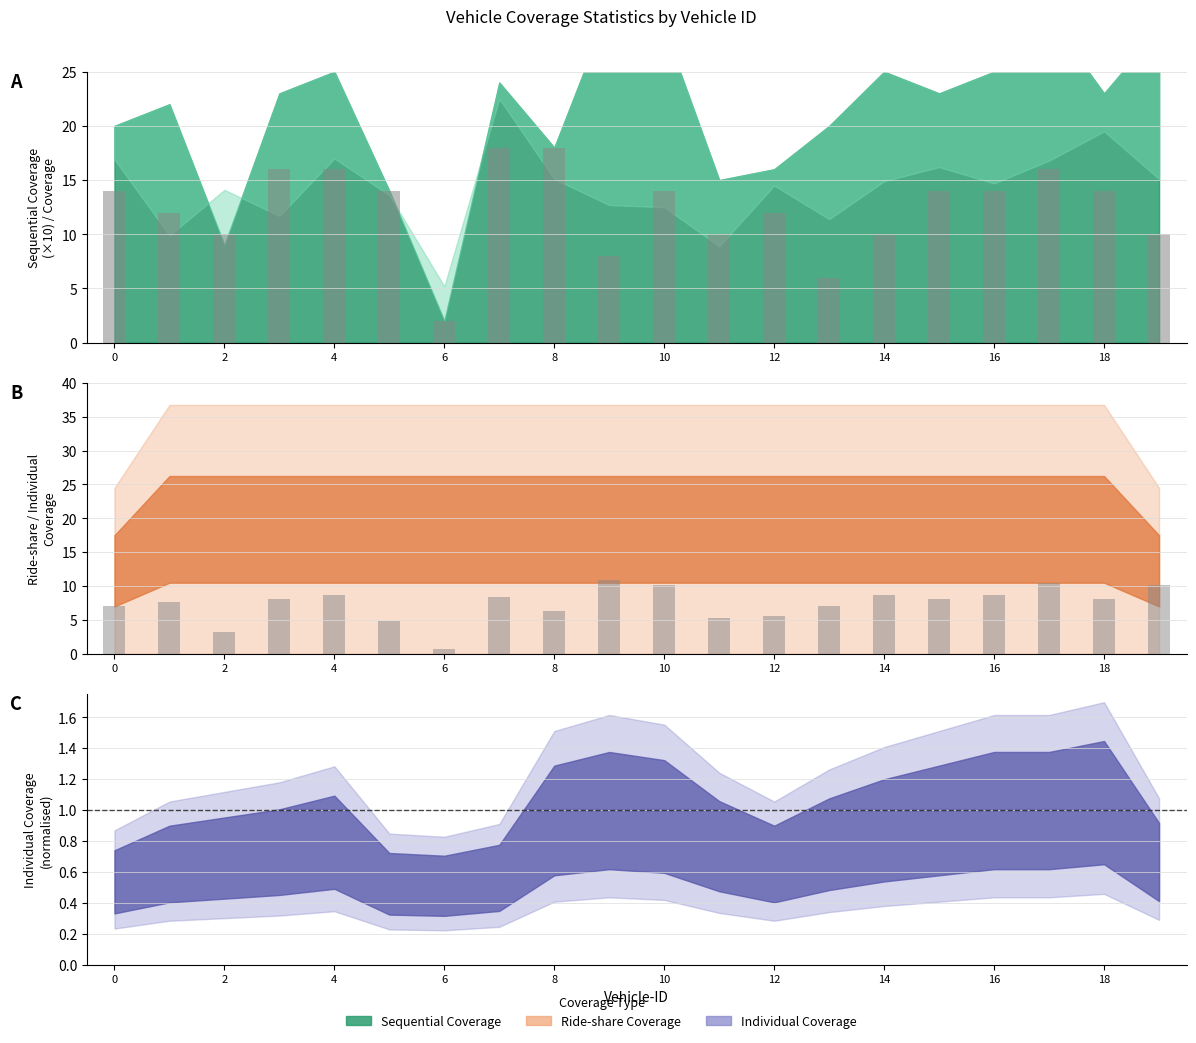

How many groups of bars are there?

20